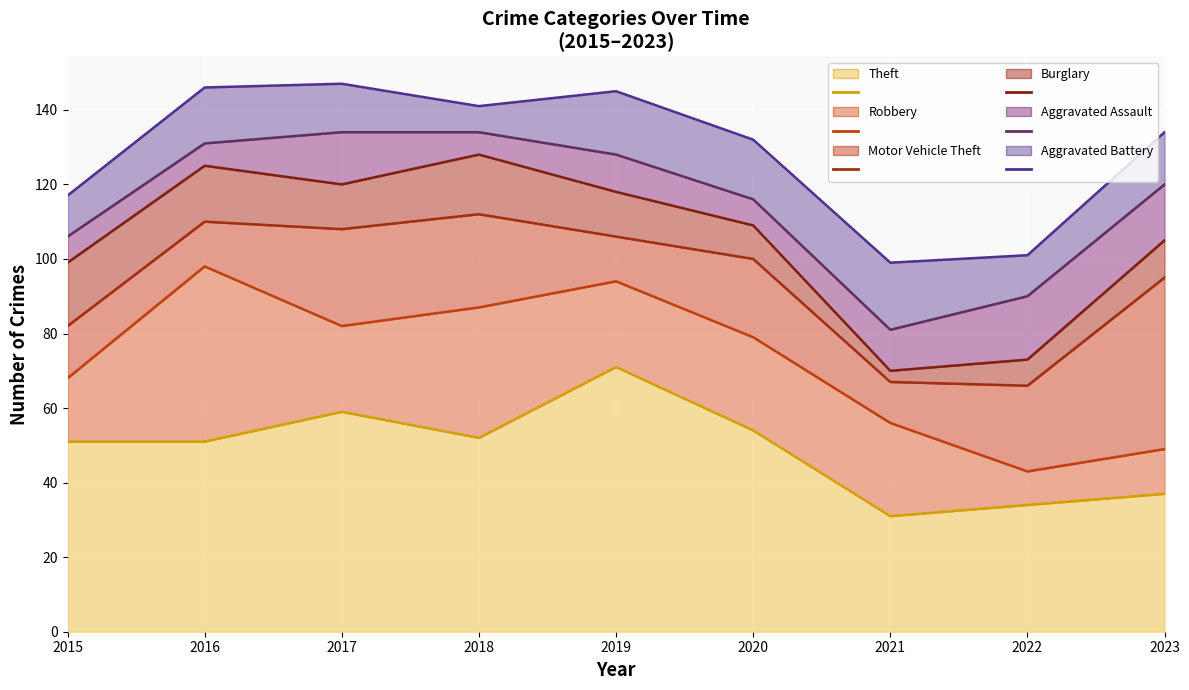

True or false: Motor Vehicle Theft and Aggravated Assault intersect in this chart.

False